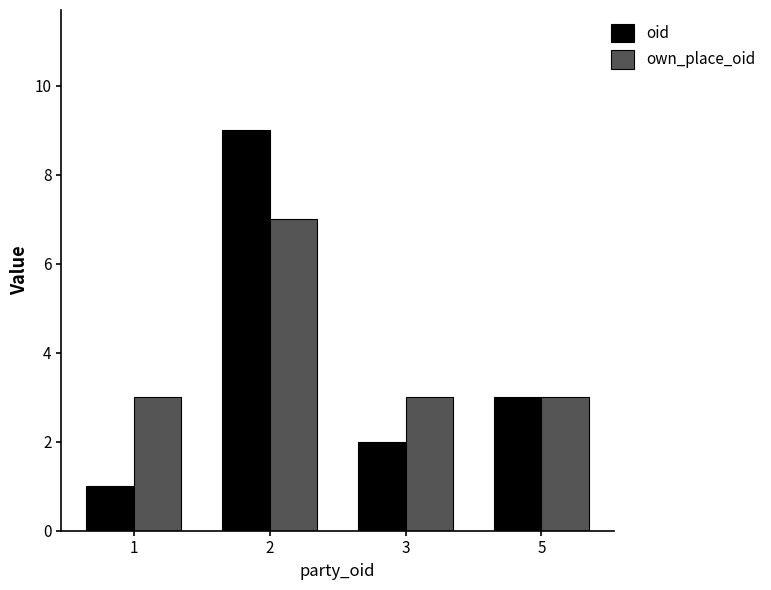

Where is oid nearest to the value 5?

5